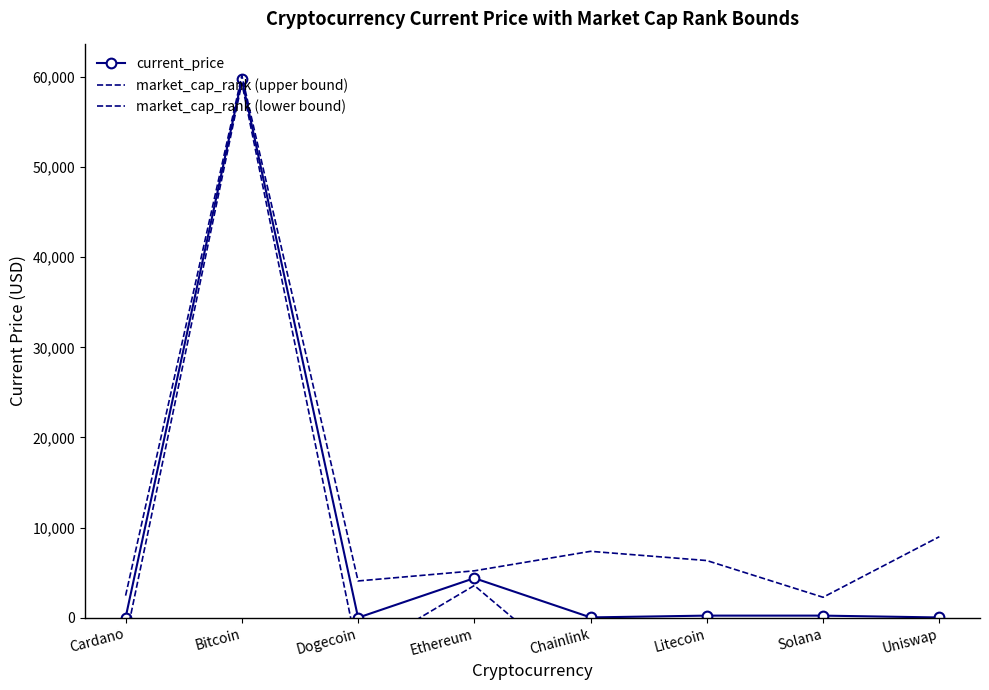

True or false: market_cap_rank (lower bound) and market_cap_rank (upper bound) intersect in this chart.

False